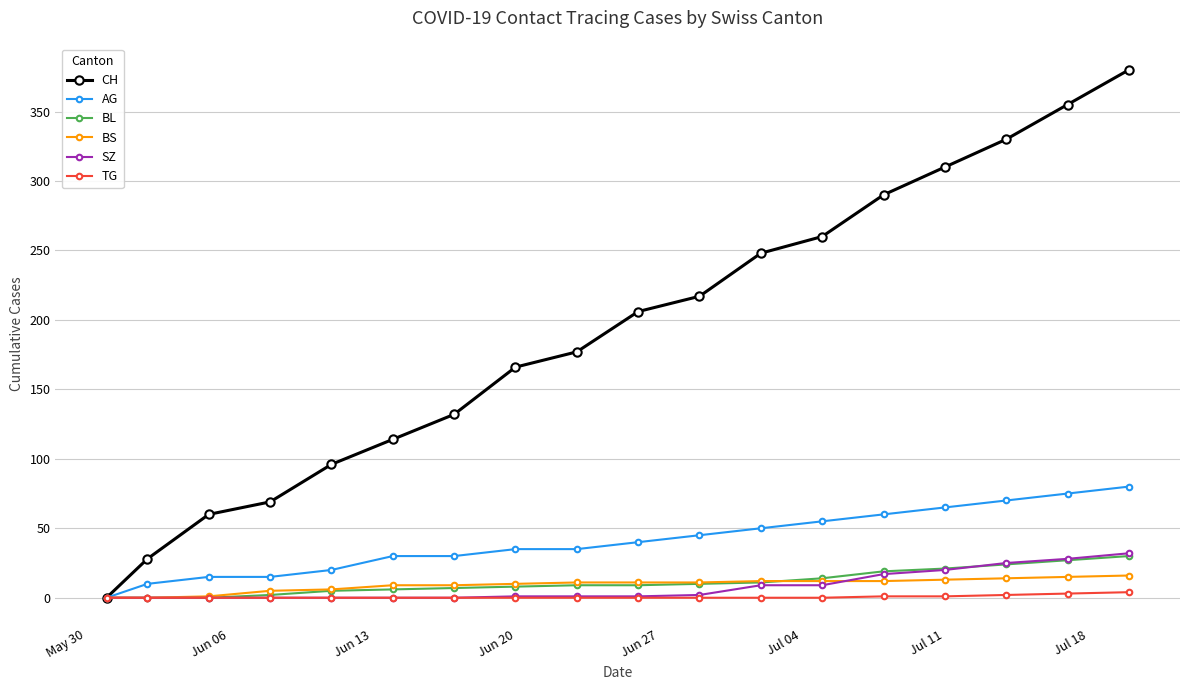

What is the sum of all BS values?

167